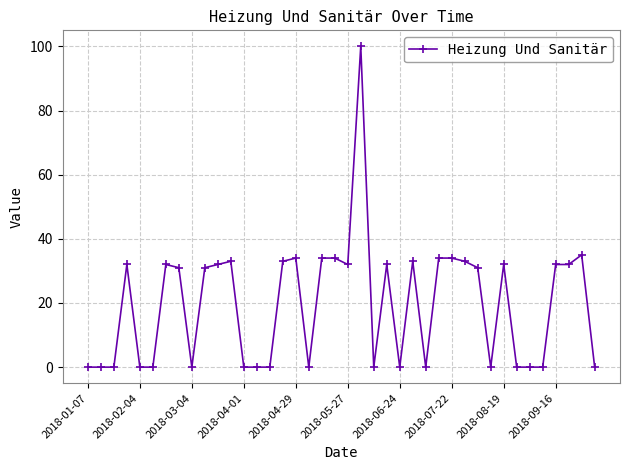

What is the average value?

20